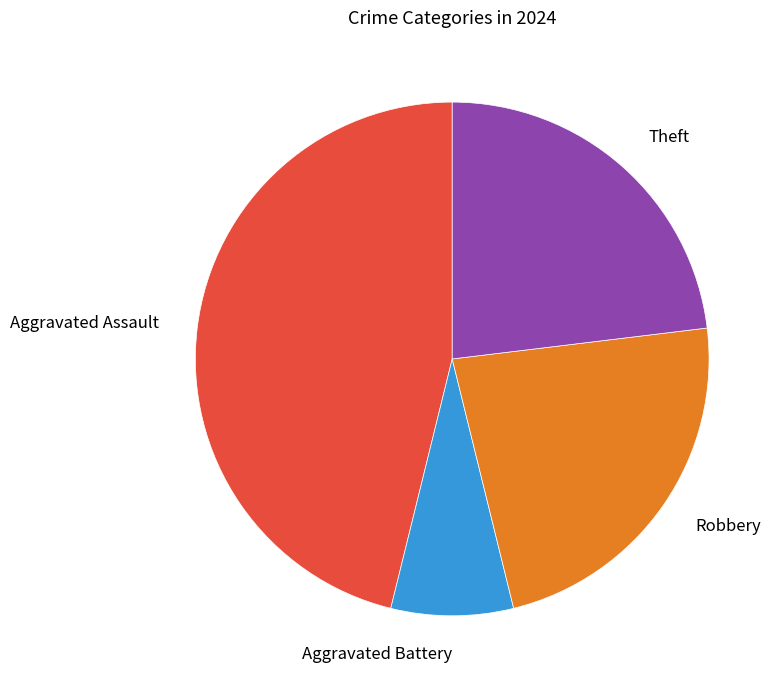

Does any single category account for the majority?

No